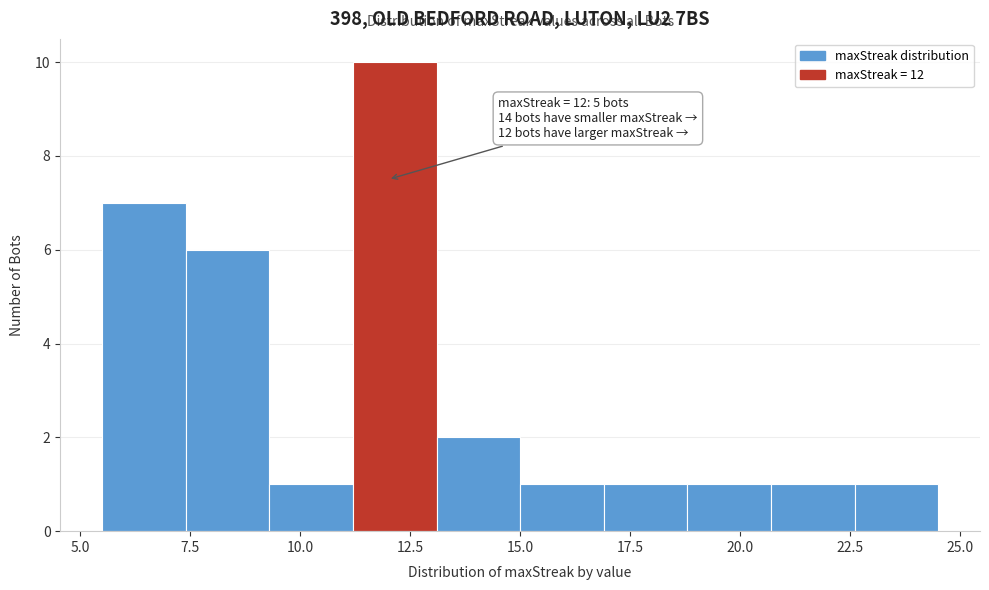

Read against the x-axis, roughly where is the centre of the tallest bar?

12.0